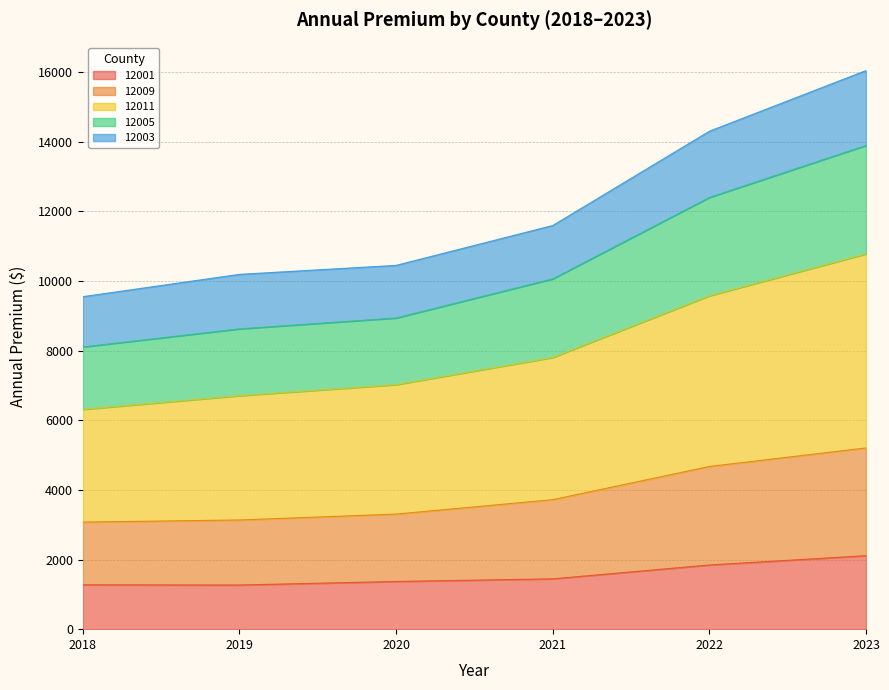

What is the total value across all series at 2018?

9553.0